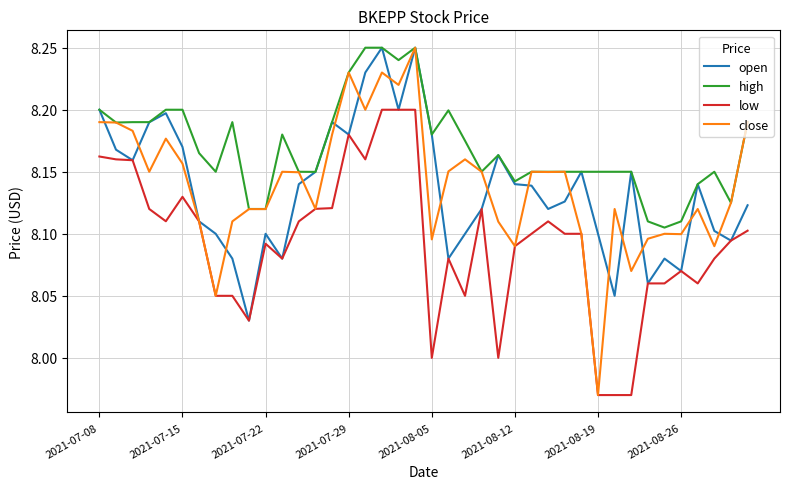

Which series has the largest total across all categories?

high